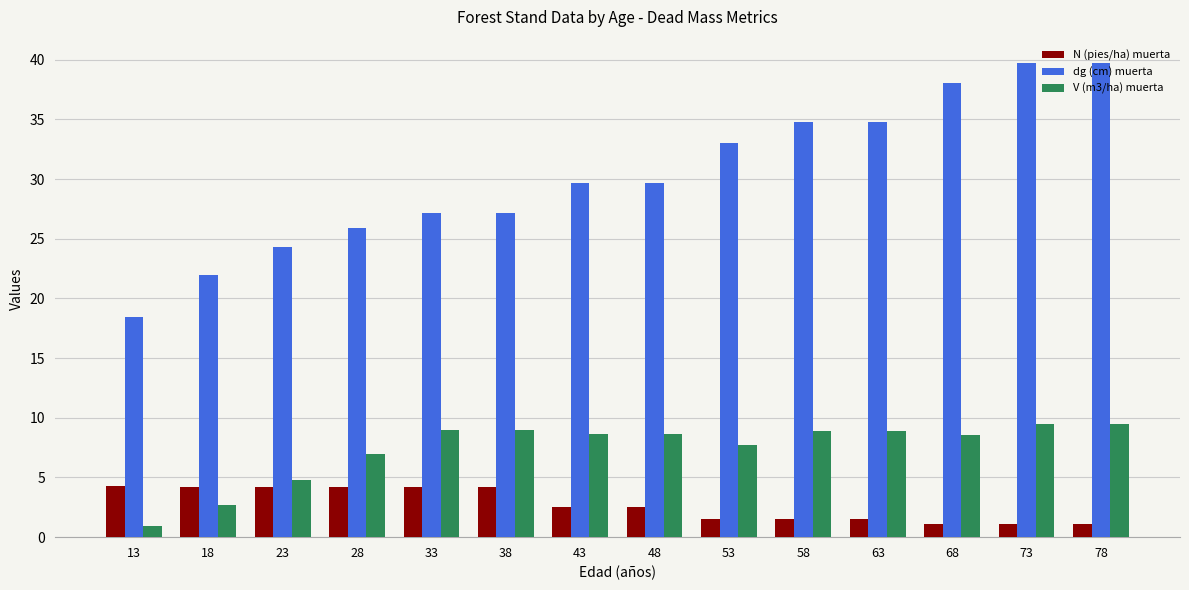

Between 23 and 73, which series saw the biggest shift?

dg (cm) muerta